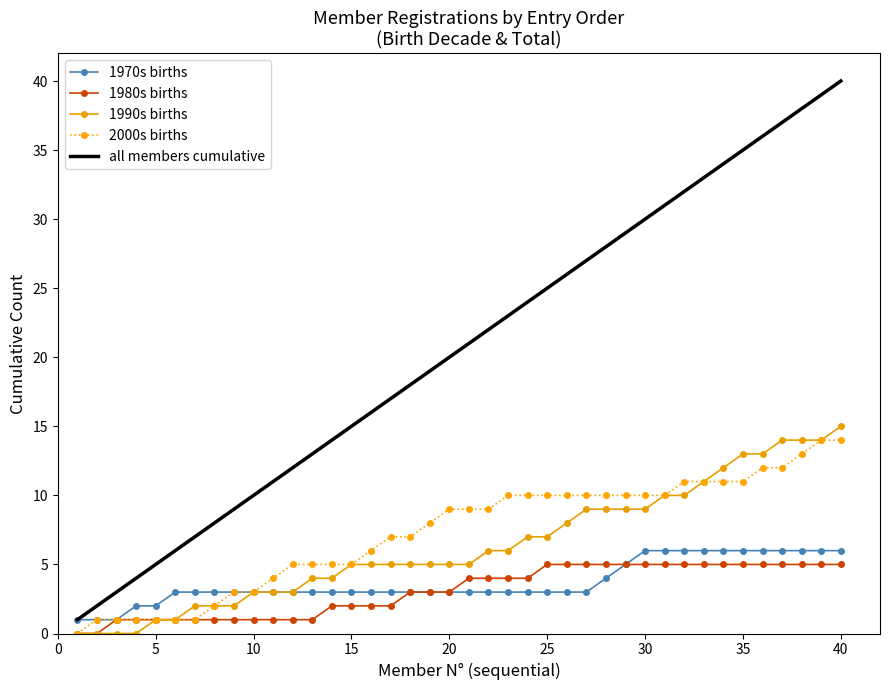

Which series has the largest range (max minus min)?

all members cumulative